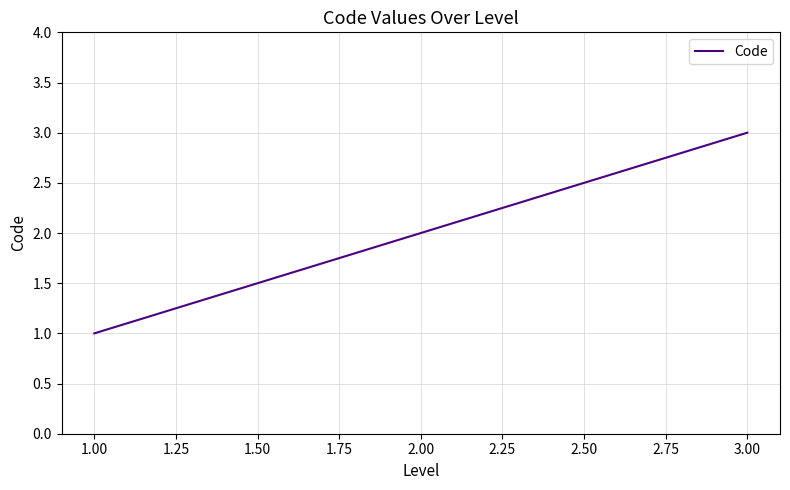

Which category has the lowest value across all series?

1.00